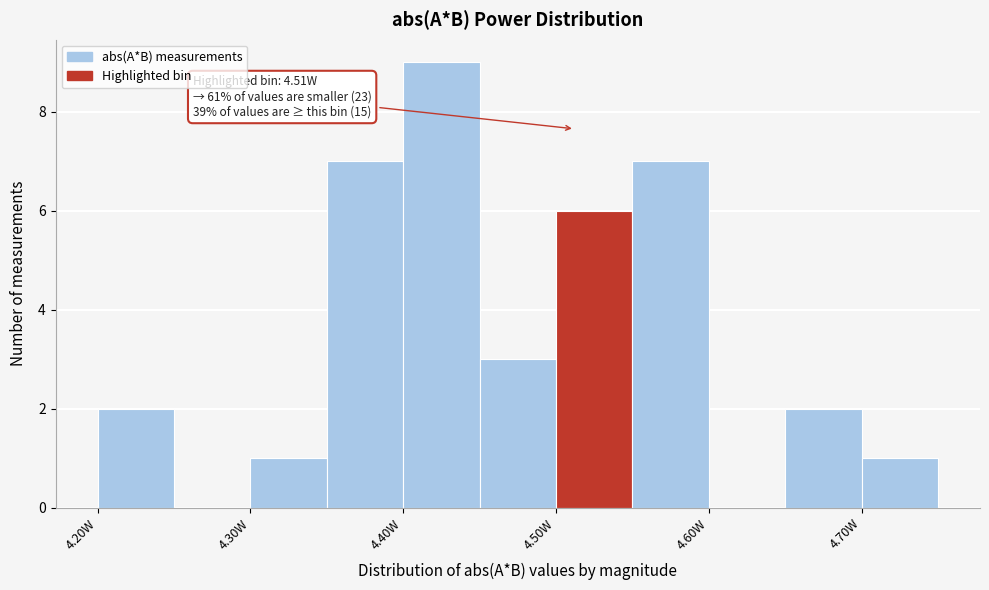

Which range on the x-axis has the tallest bar?

4.40 to 4.45